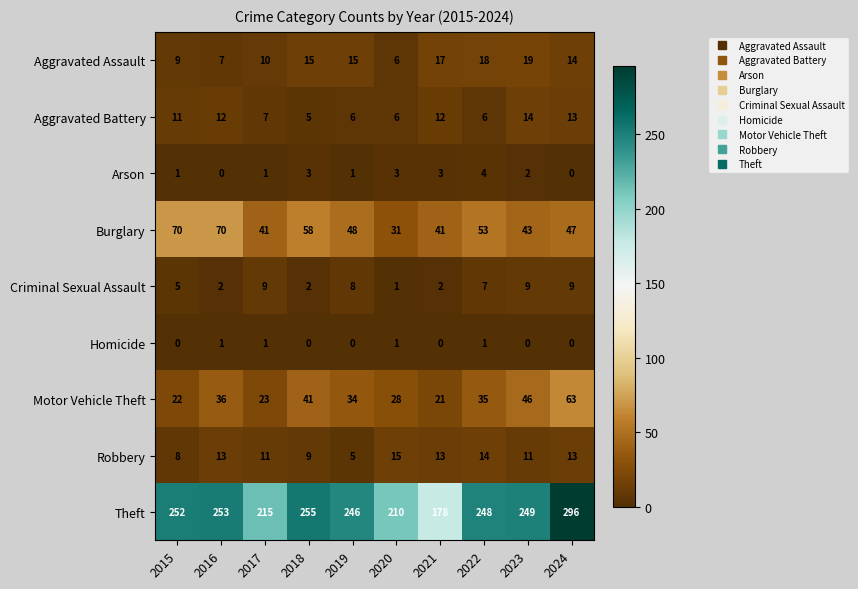

True or false: Aggravated Battery has a value of 6 at 2019.

True